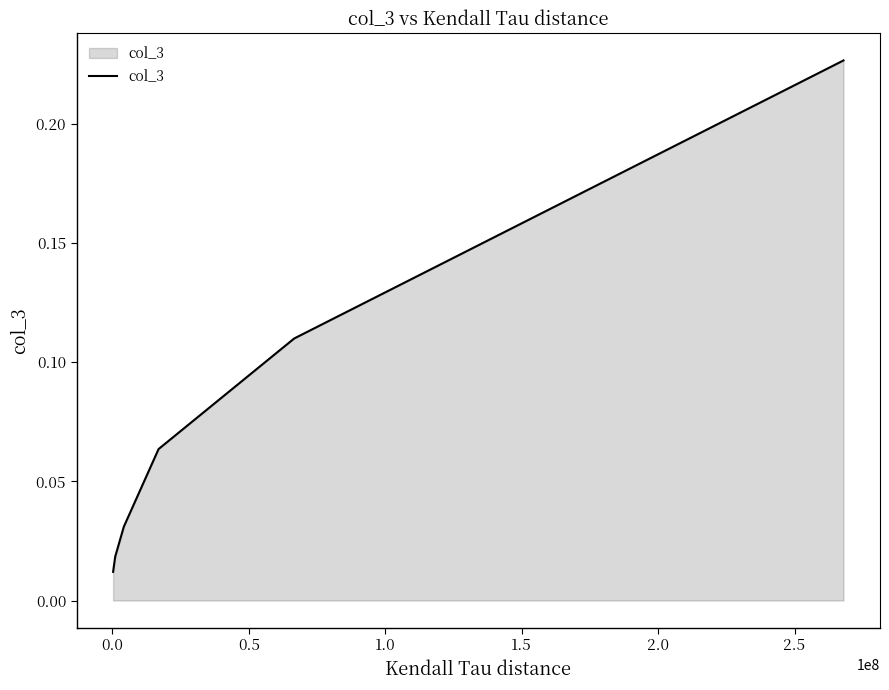

What is the sum of all values?

0.5